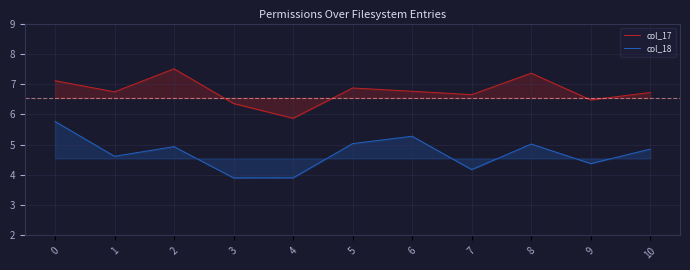

What is the spread (max minus min) of values at 0?

1.3